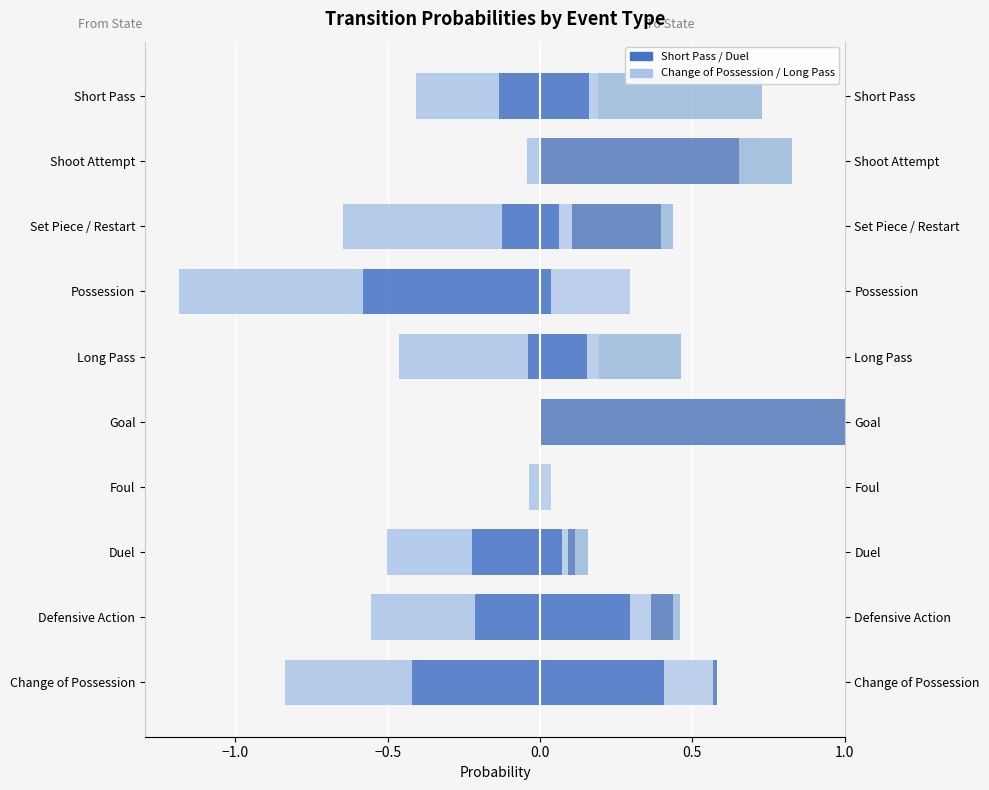

How many groups of bars are there?

10